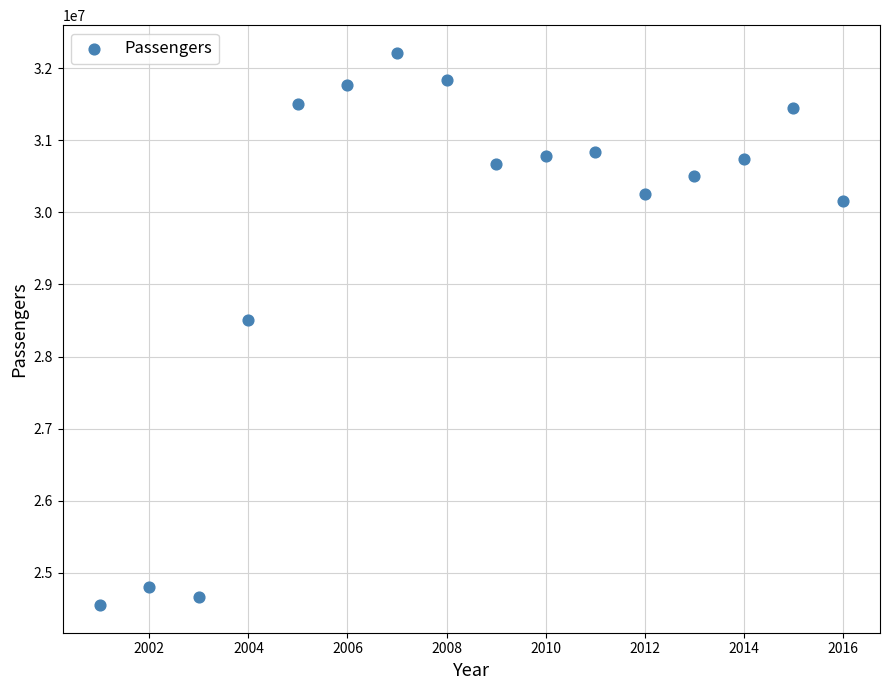

What Y value in the scatter plot is closest to 28382374?

28507420